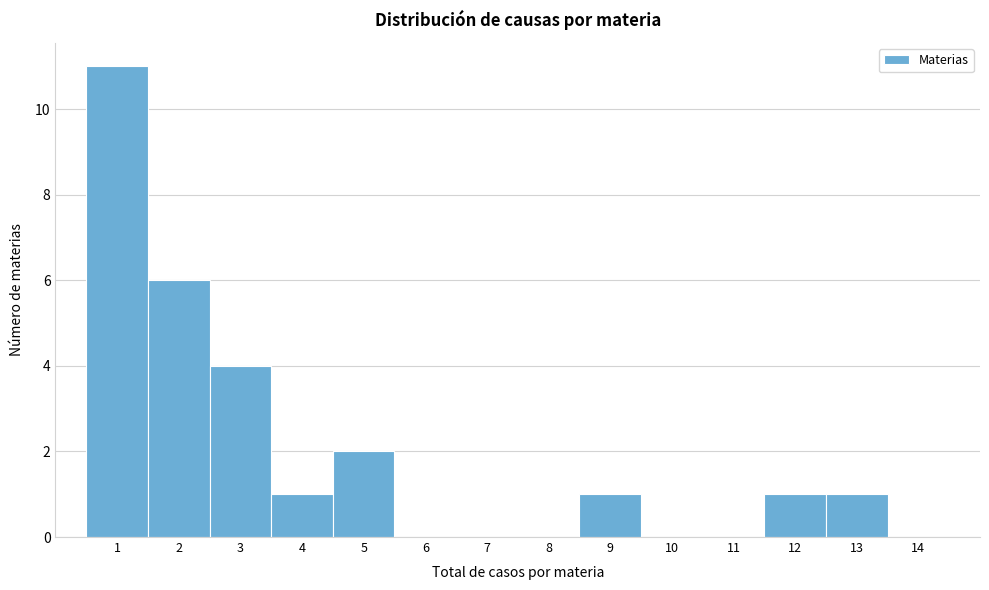

How tall is the bar that spans 2.5 to 3.5 on the x-axis? The values are not printed on the chart, so give them approximately, as read against the axis.

4